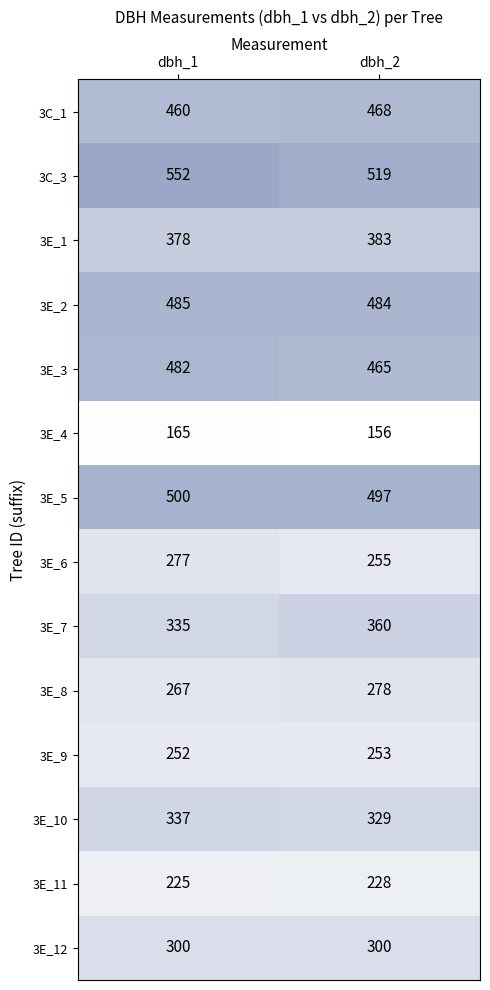

How many series are shown in this chart?

14